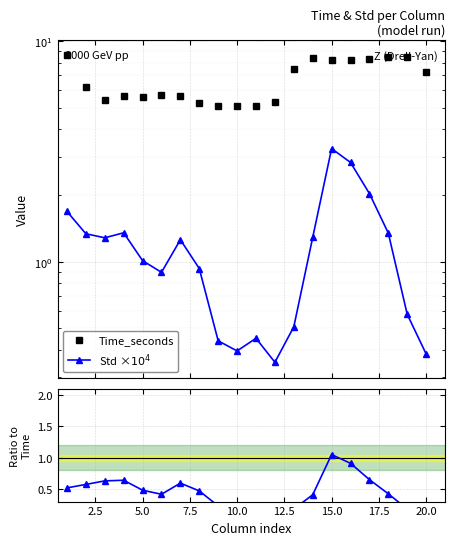

True or false: Time_seconds and Std ×$10^4$ intersect in this chart.

False